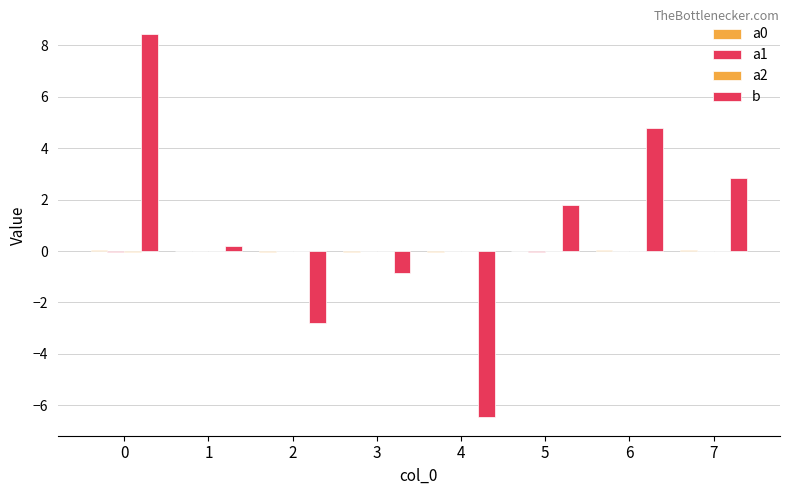

How many series are shown in this chart?

4